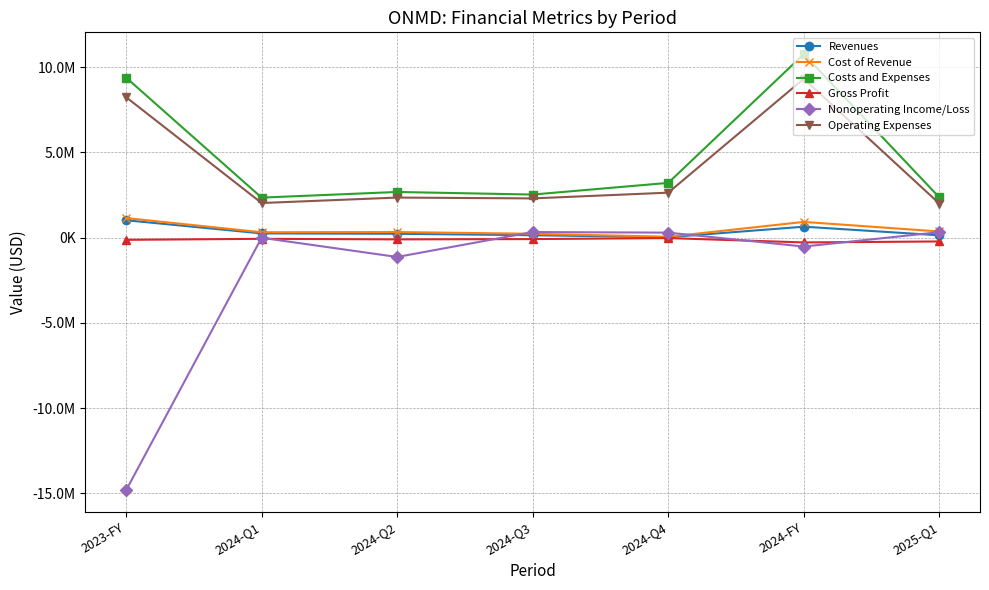

Where is the first local maximum for Nonoperating Income/Loss?

2024-Q1